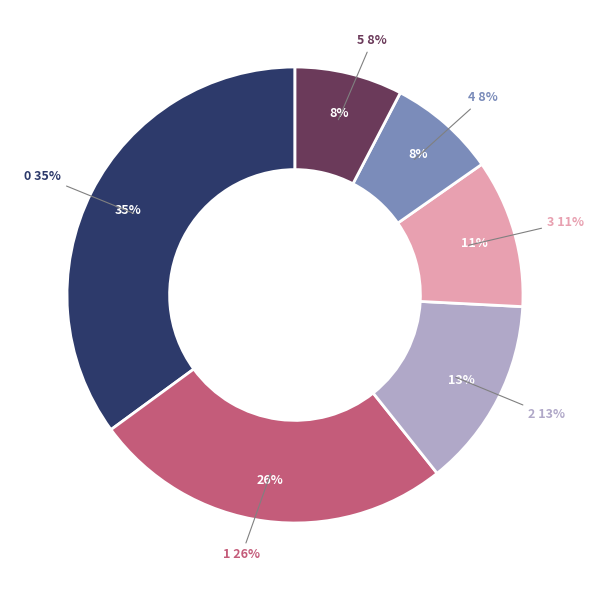

Is there any slice that represents more than half of the pie?

No